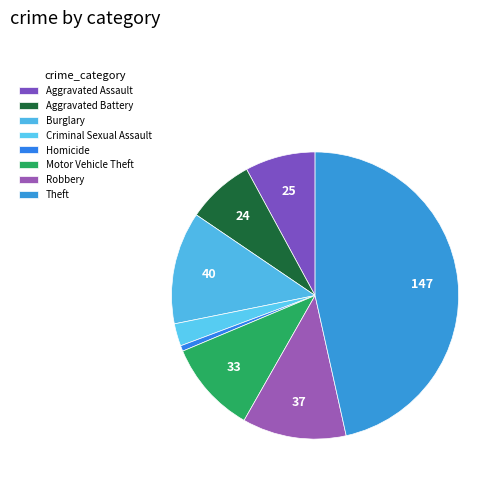

Count the number of slices in the pie.

8